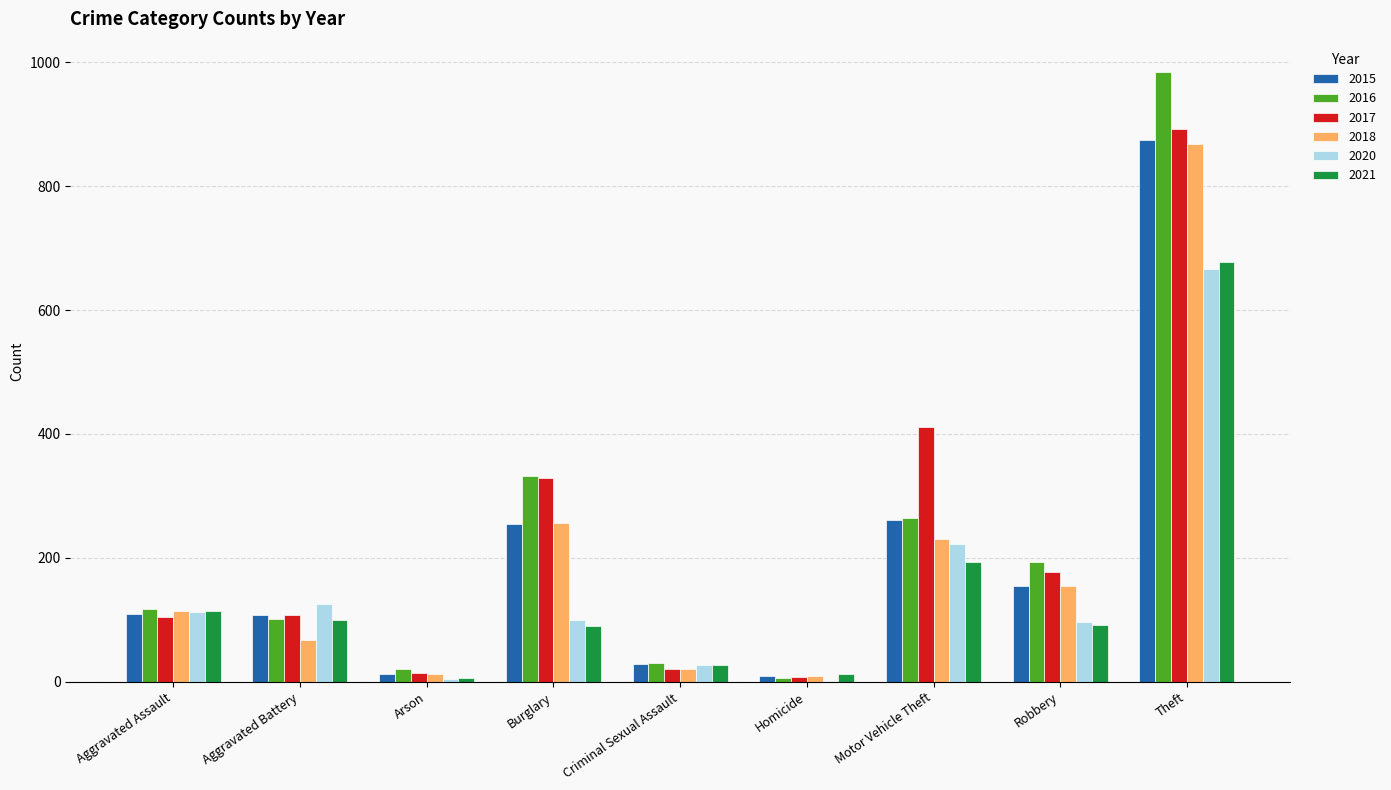

What is the total value across all series at Burglary?

1363